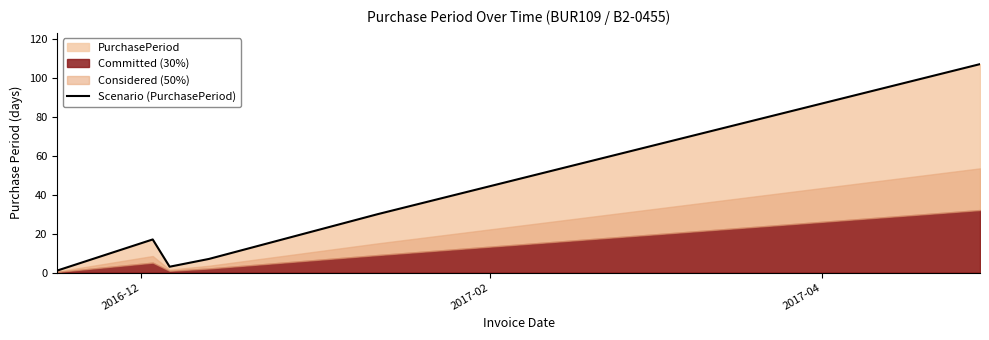

What is the highest value of the Scenario (PurchasePeriod) series?

107